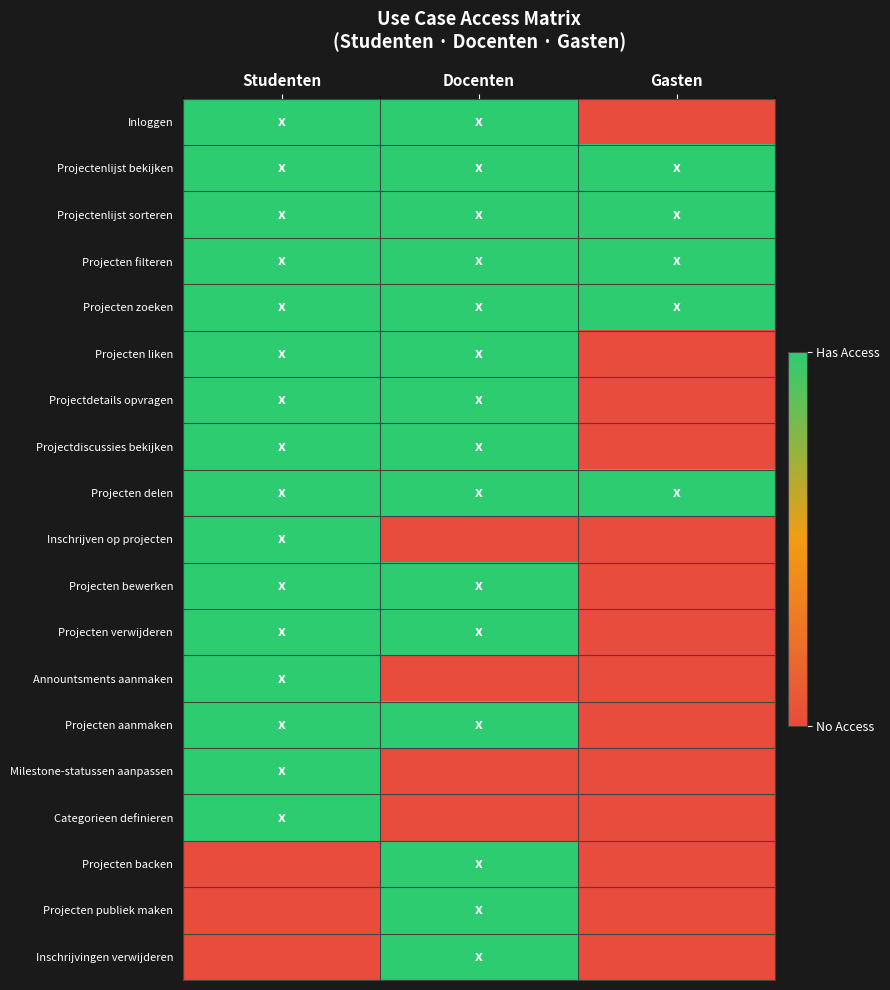

Between Studenten and Gasten, which is larger?

Studenten